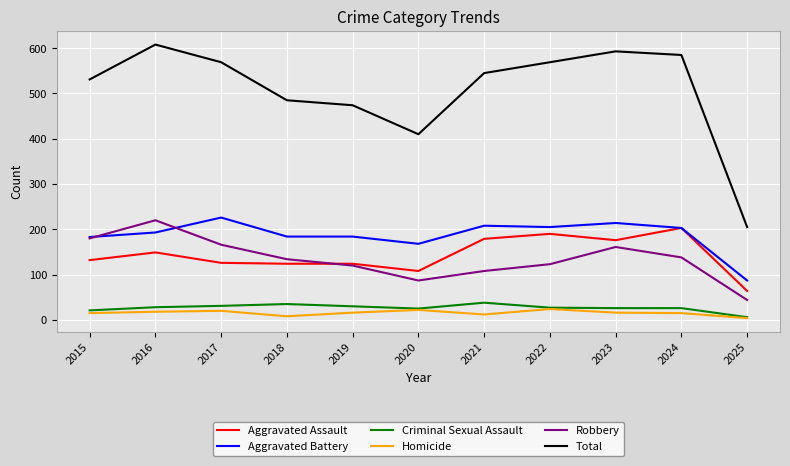

What is the total value across all series at 2024?

1170